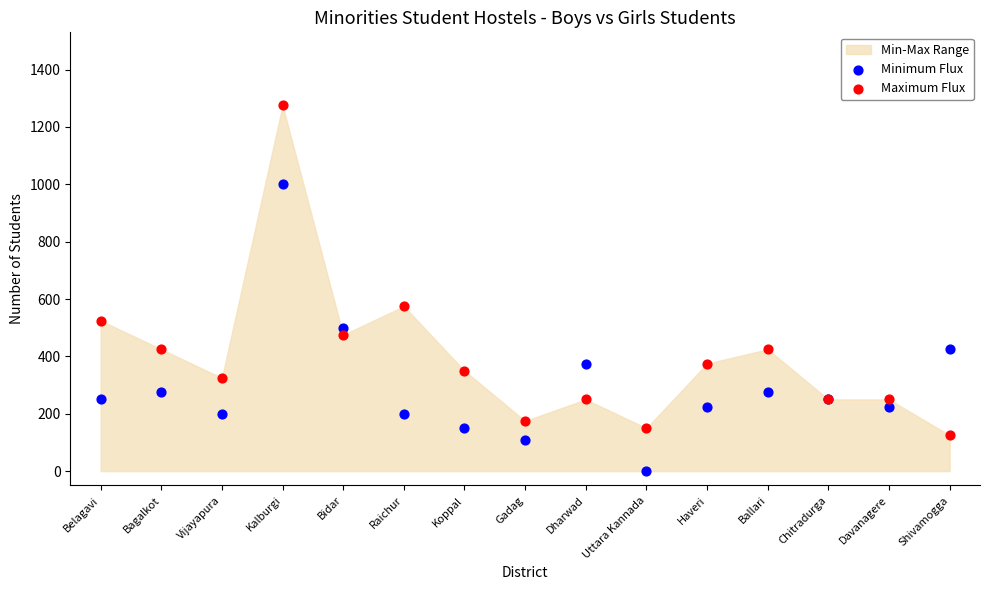

In the Maximum Flux series, what Y value is closest to 700?

575